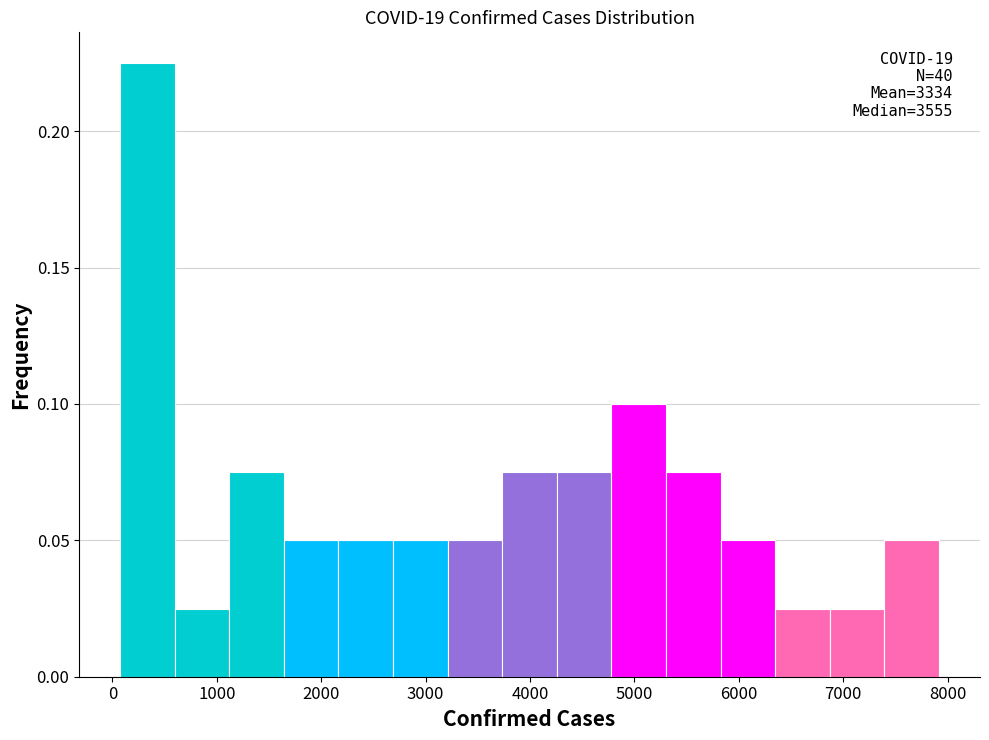

Over which range of the x-axis is the bar tallest?

100 to 600